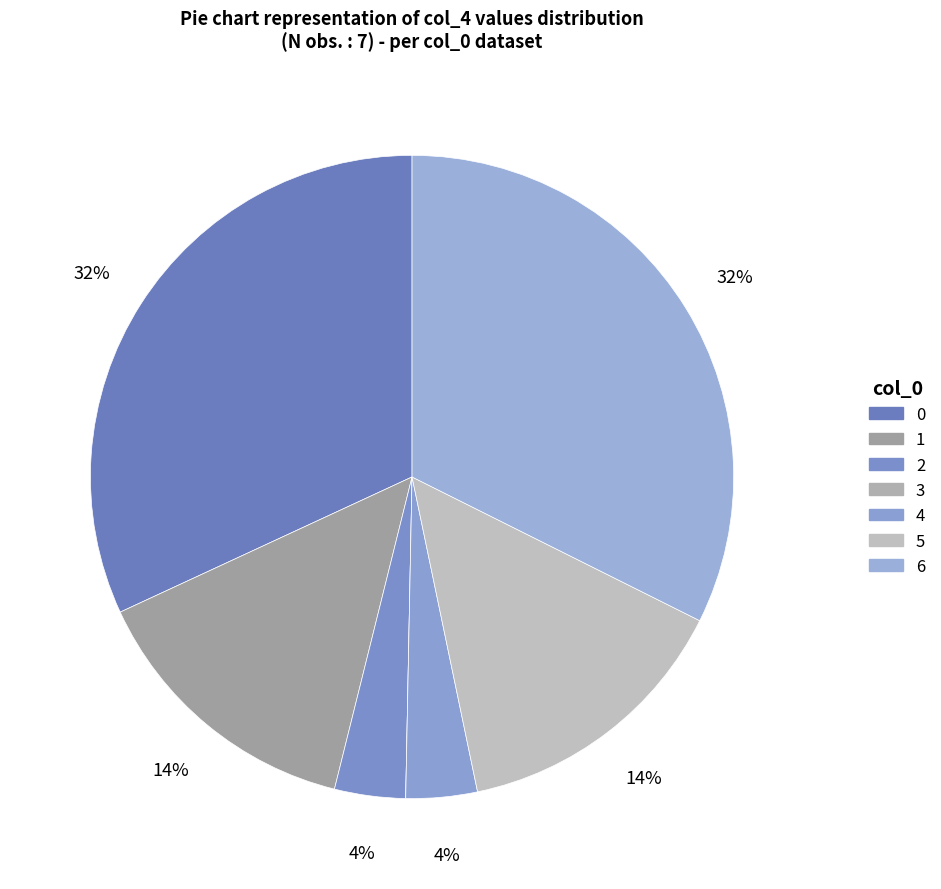

To the nearest percent, what percentage of the pie is 6?

32%